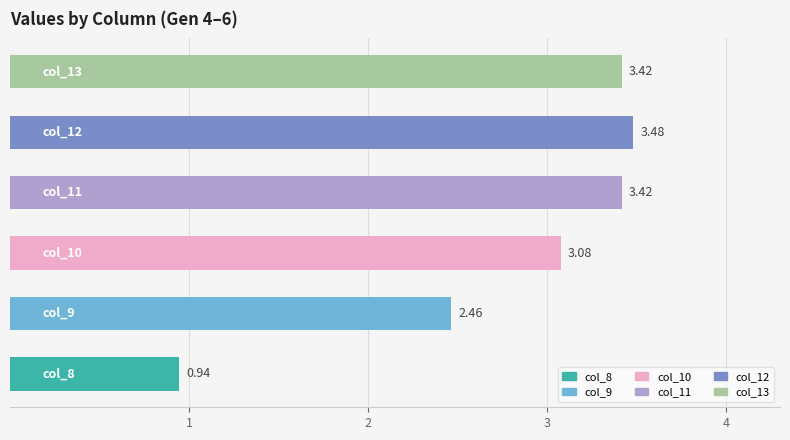

Count the number of categories in the chart.

6